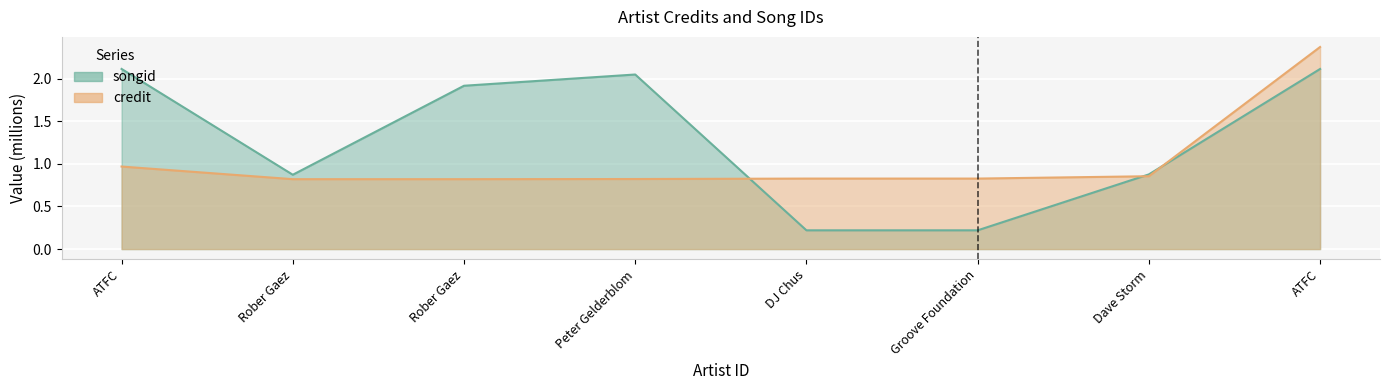

What is the average value of the credit series?

1.0